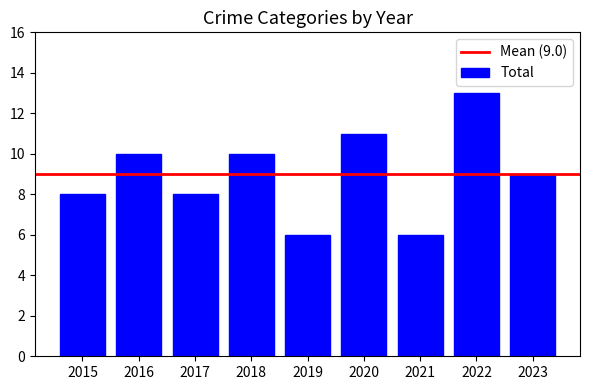

Reading left to right, transcribe all the data shown in this chart.

8	10	8	10	6	11	6	13	9